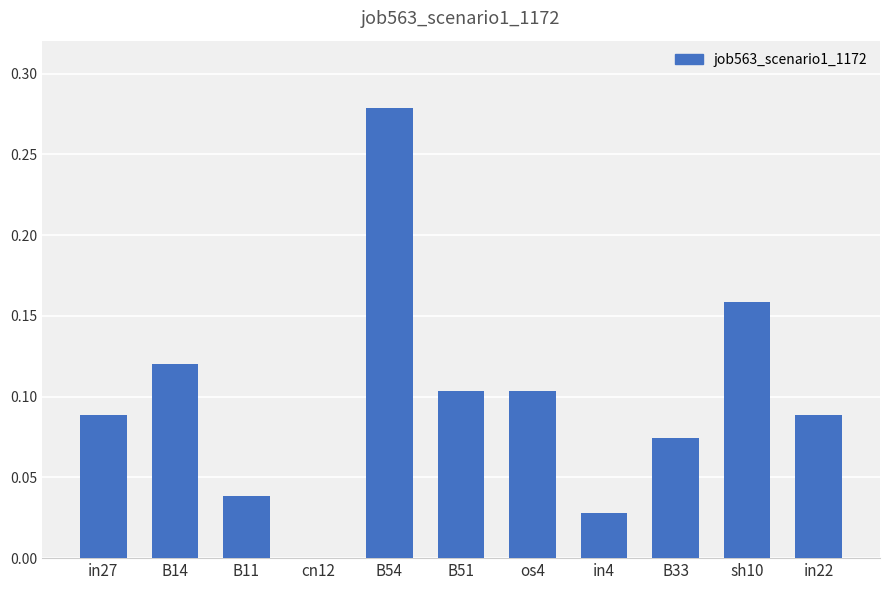

True or false: the data shows 0.0 at B33.

False